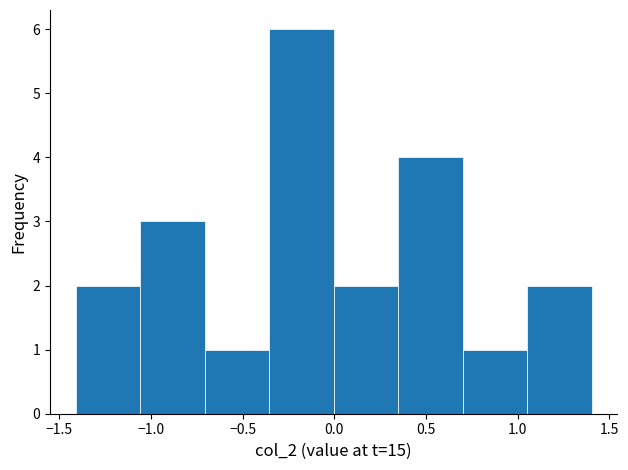

Over which range of the x-axis is the bar tallest?

-0.35 to 0.00